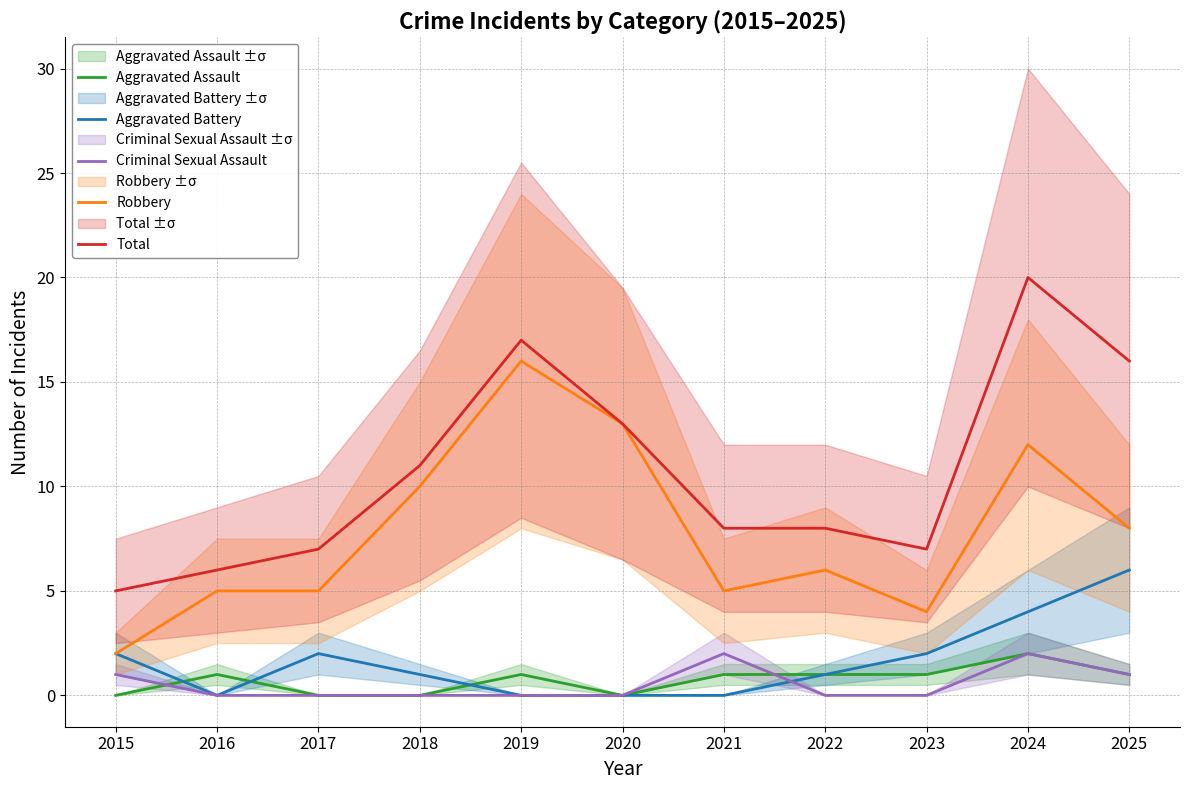

Rank the series by their maximum value, from lowest to highest.

Aggravated Assault, Criminal Sexual Assault, Aggravated Battery, Robbery, Total